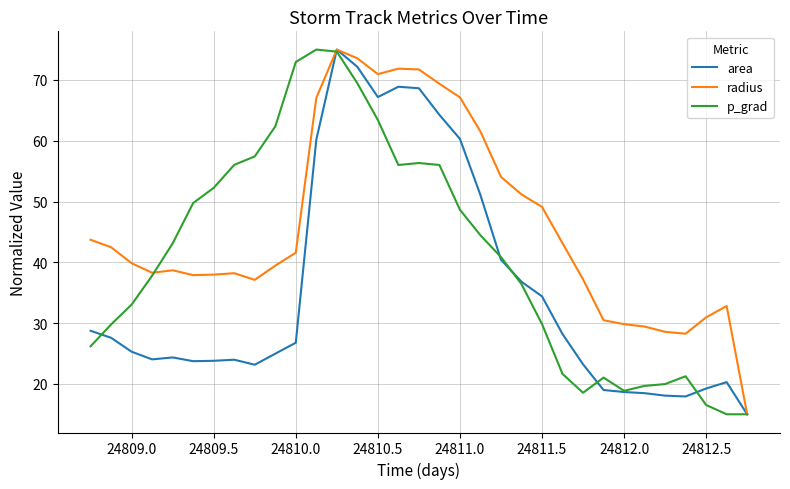

Which series has the largest total across all categories?

radius